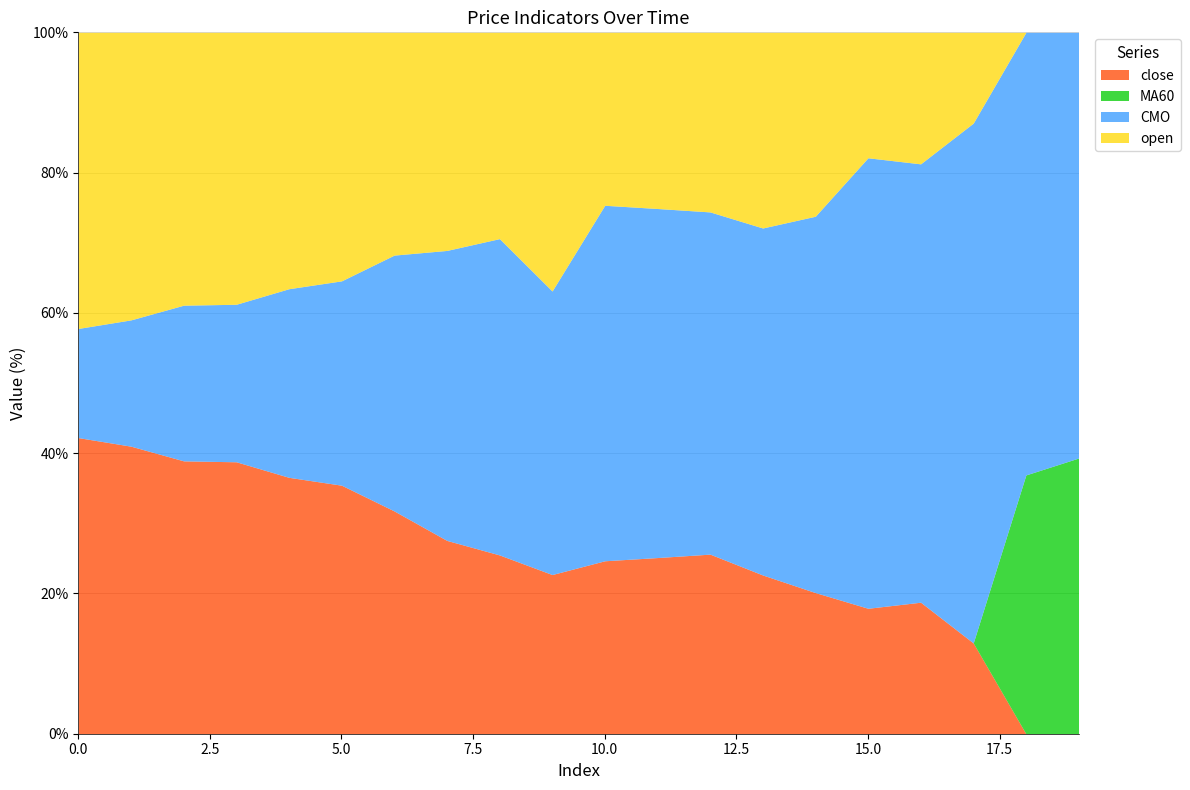

What is the total value across all series at 0.0?

100.0